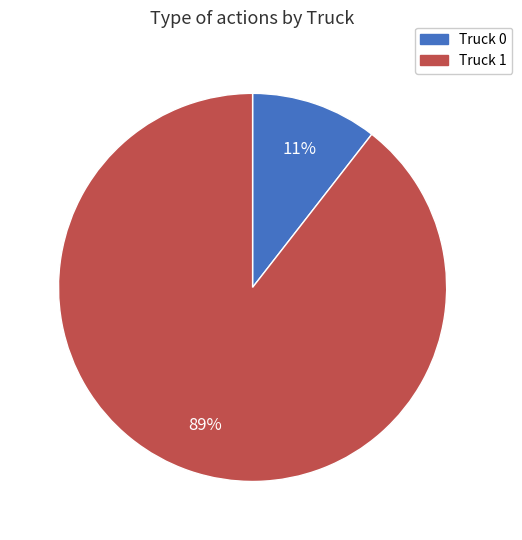

To the nearest percent, what is the combined percentage of Truck 0 and Truck 1?

100%